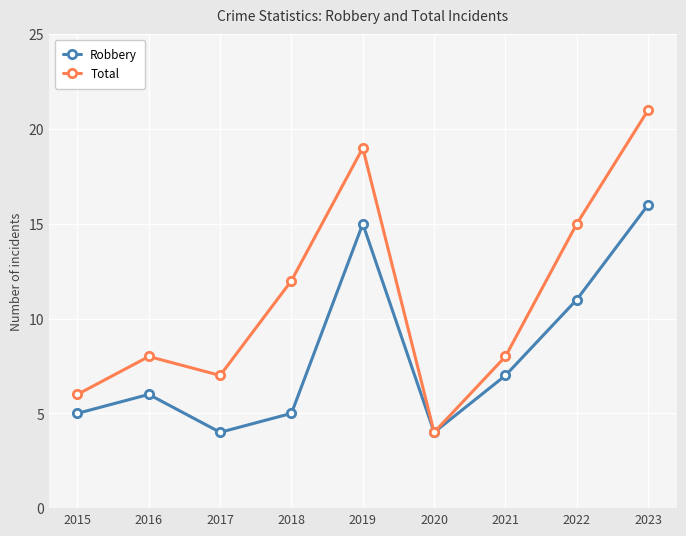

Is the value of Robbery at 2017 greater than the value of Total at 2021?

No